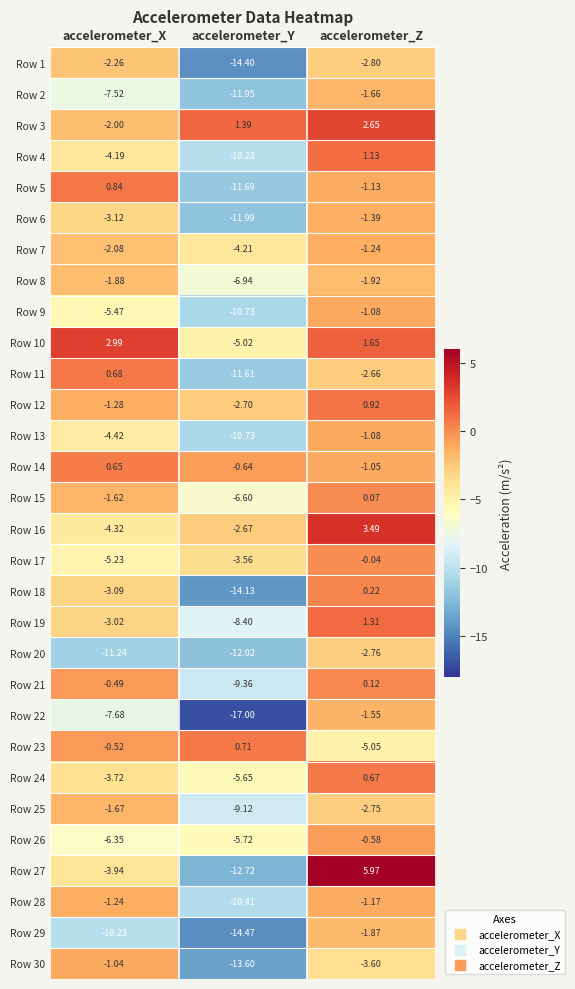

How many series are shown in this chart?

30